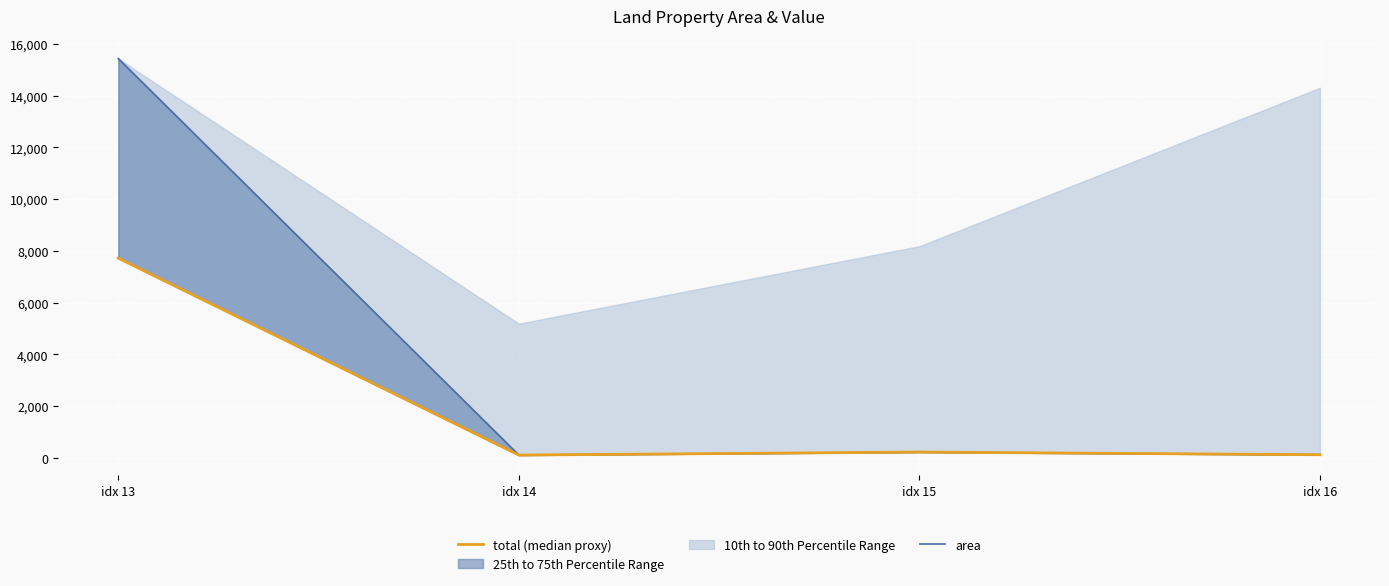

Is it true that area equals 56.7 at idx 14?

False